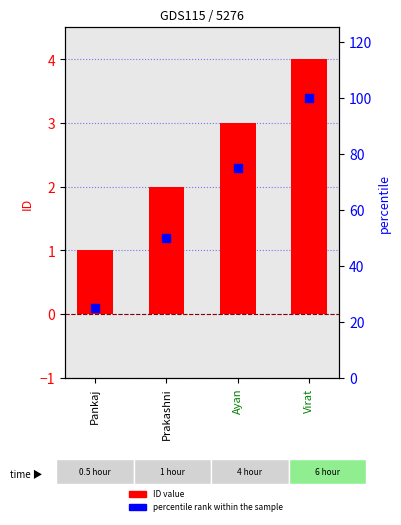

What is the total value across all series at Pankaj?

26